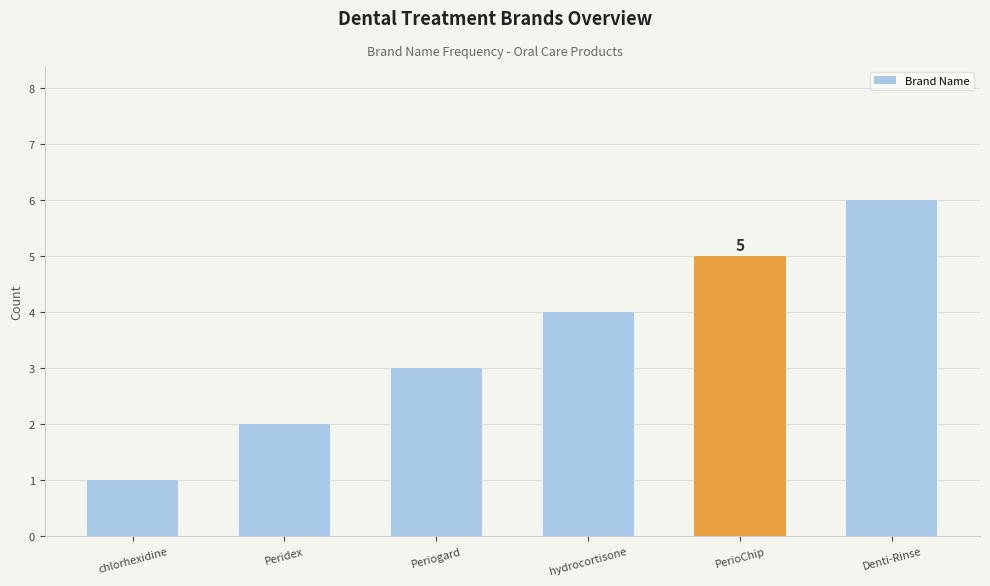

What is the approximate value at Periogard?

3